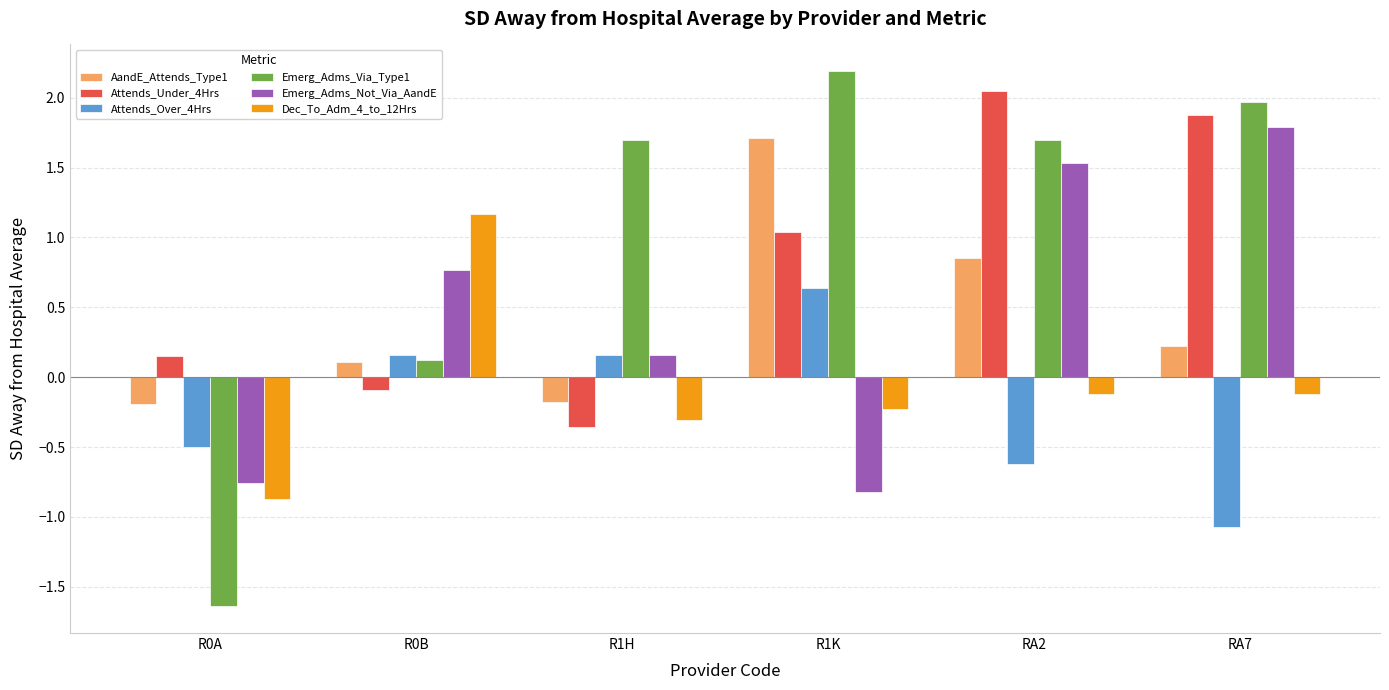

True or false: Attends_Over_4Hrs has a value of 0.2 at R0B.

True